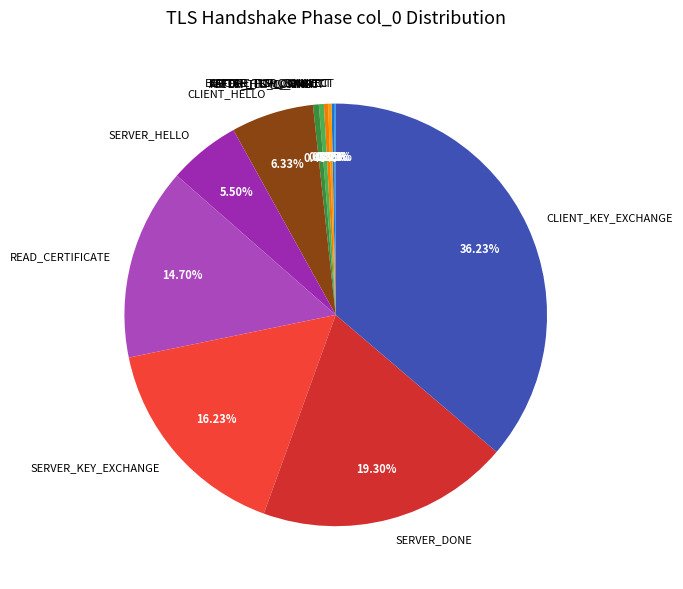

What is the largest slice in the pie chart?

CLIENT_KEY_EXCHANGE